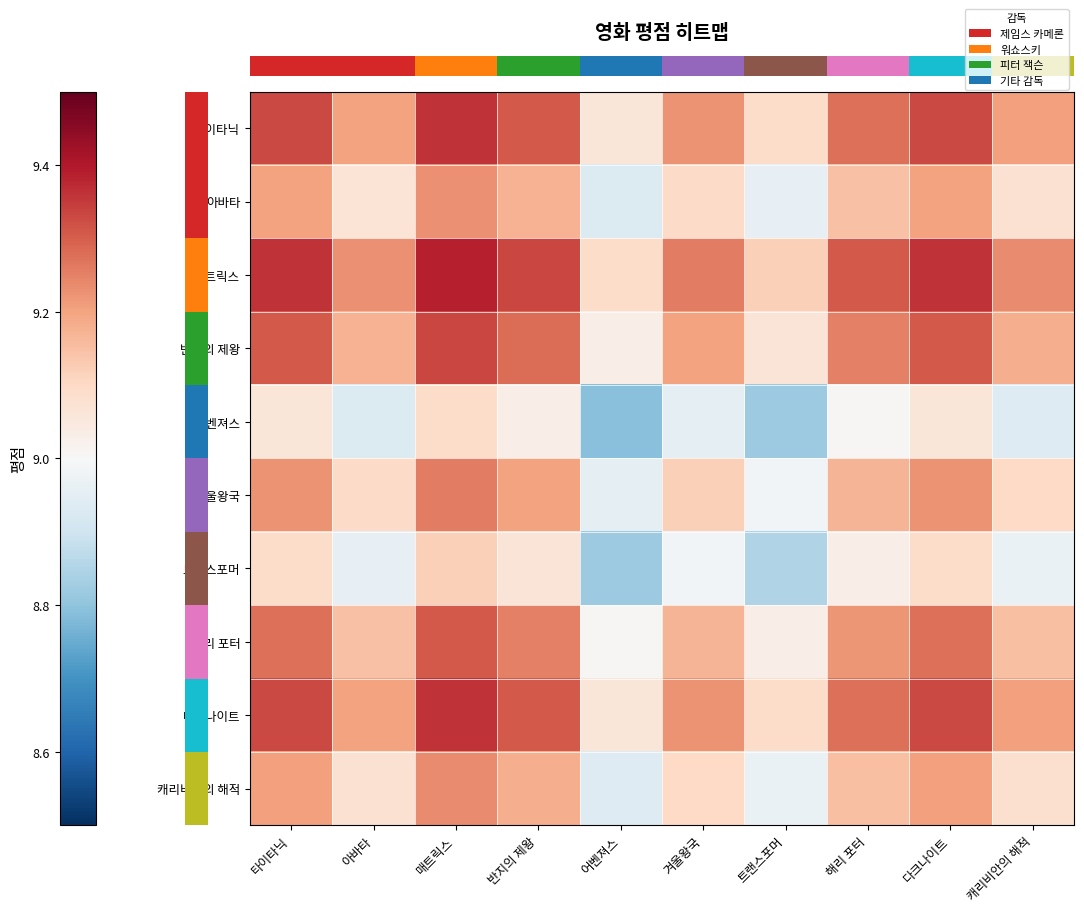

What is the spread (max minus min) of values at 매트릭스?

0.3